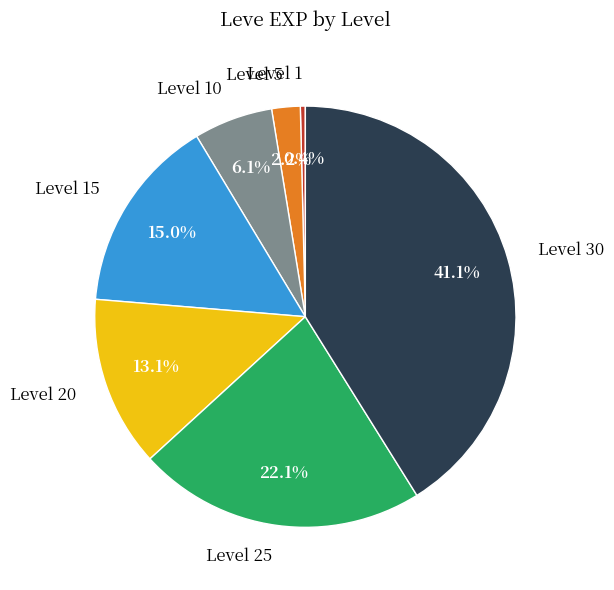

Between Level 20 and Level 25, which is larger?

Level 25